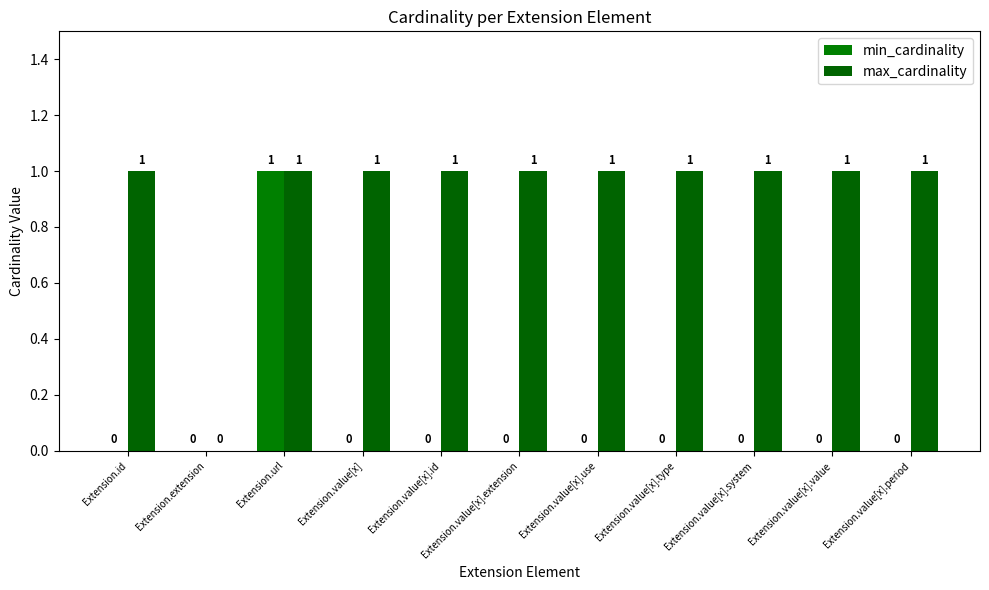

At how many categories does at least one series exceed 0?

10